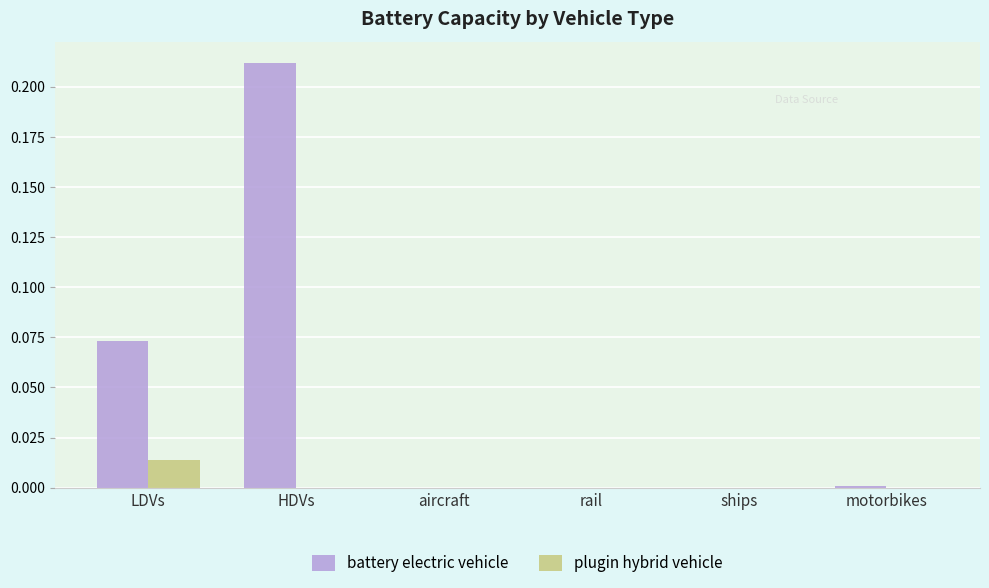

What are all the series names shown in the legend?

battery electric vehicle, plugin hybrid vehicle